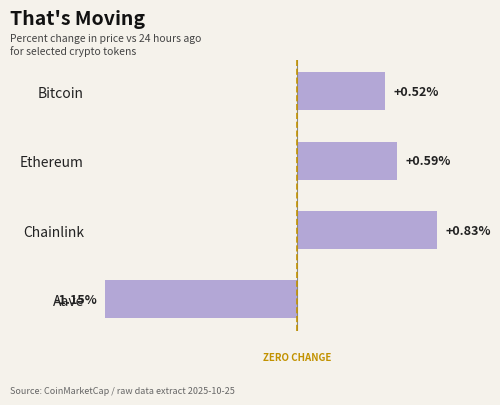

Where is the data nearest to the value 0?

Bitcoin